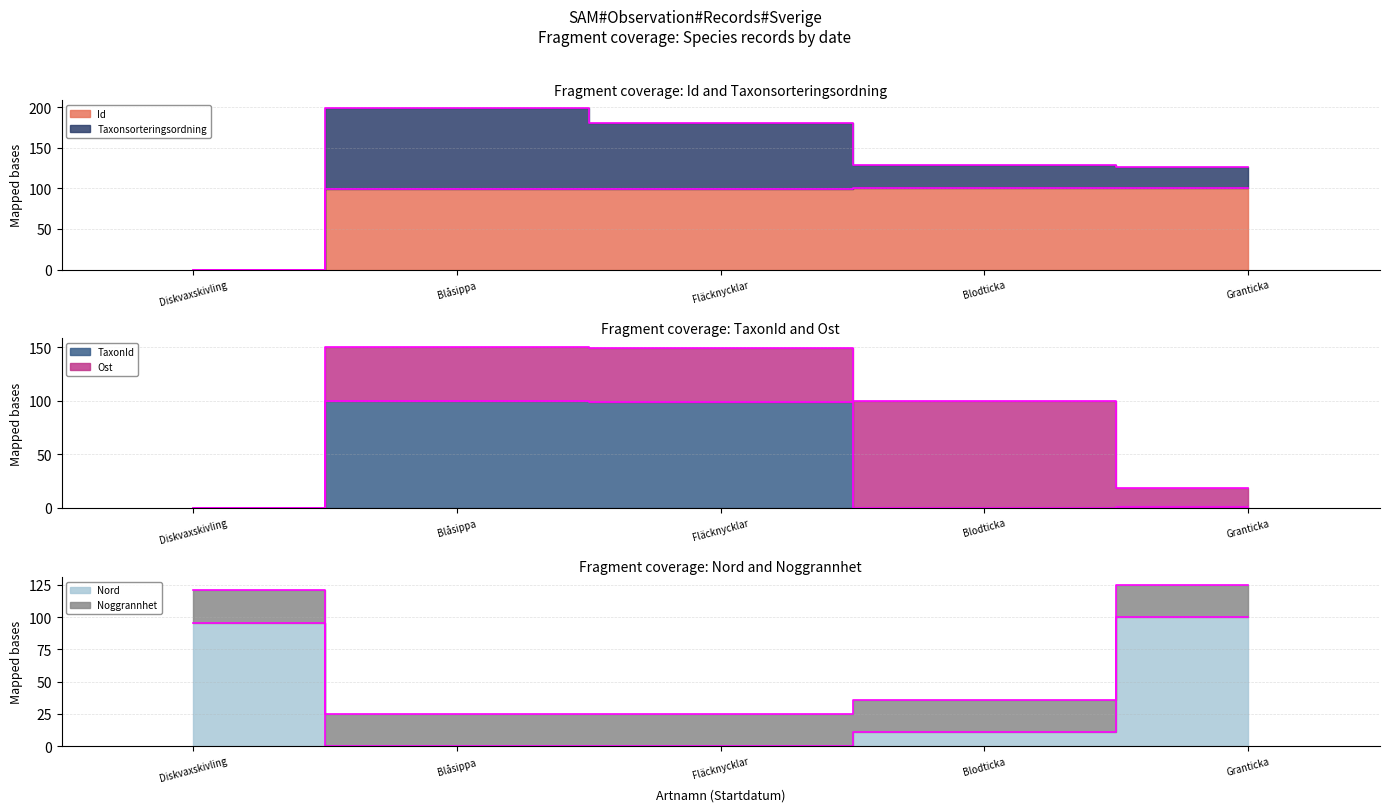

Which series has the largest total across all categories?

Id